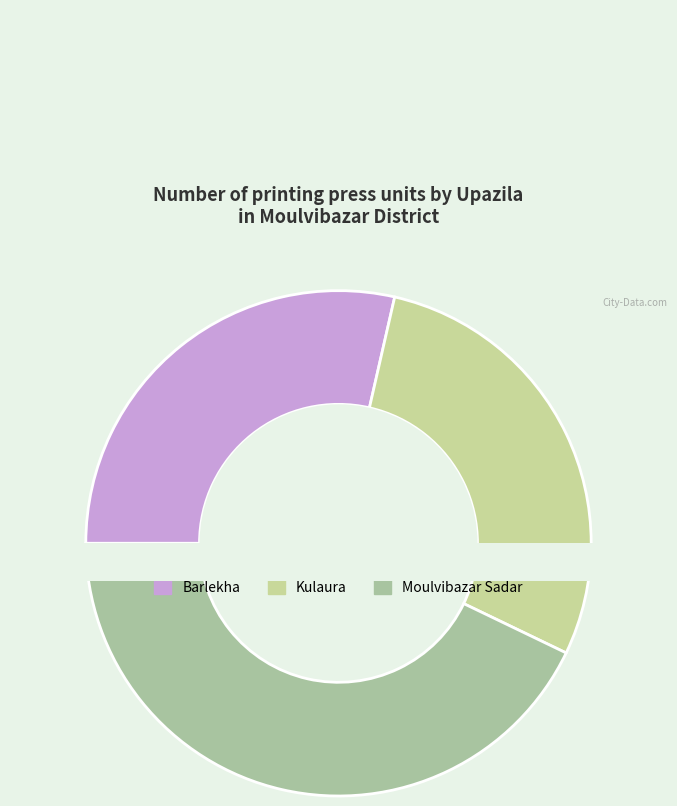

Is it true that Barlekha is 29% of the pie?

True